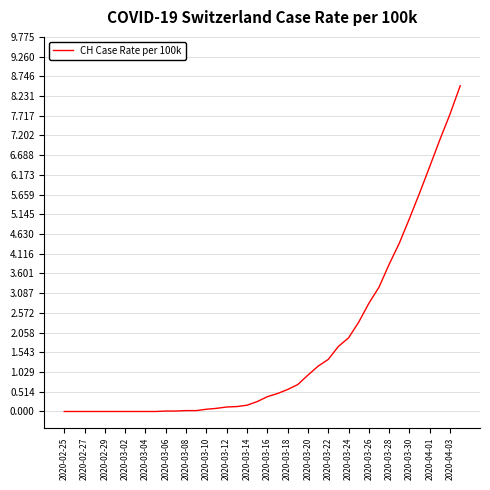

What is the difference between the maximum and minimum values?

8.5